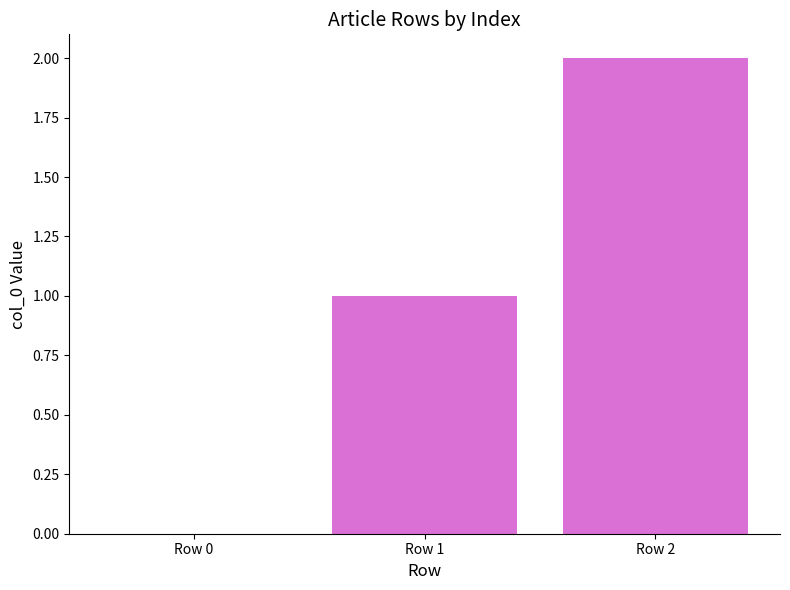

What is the change in value from Row 0 to Row 1?

+1